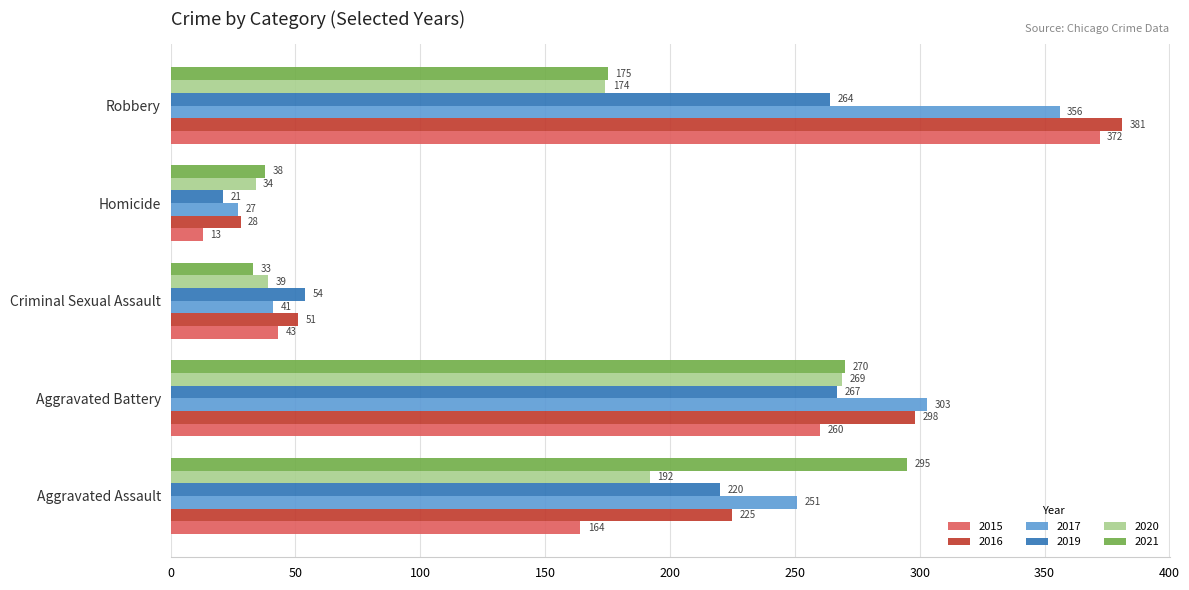

Rank the series at Robbery from highest to lowest value.

2016, 2015, 2017, 2019, 2021, 2020